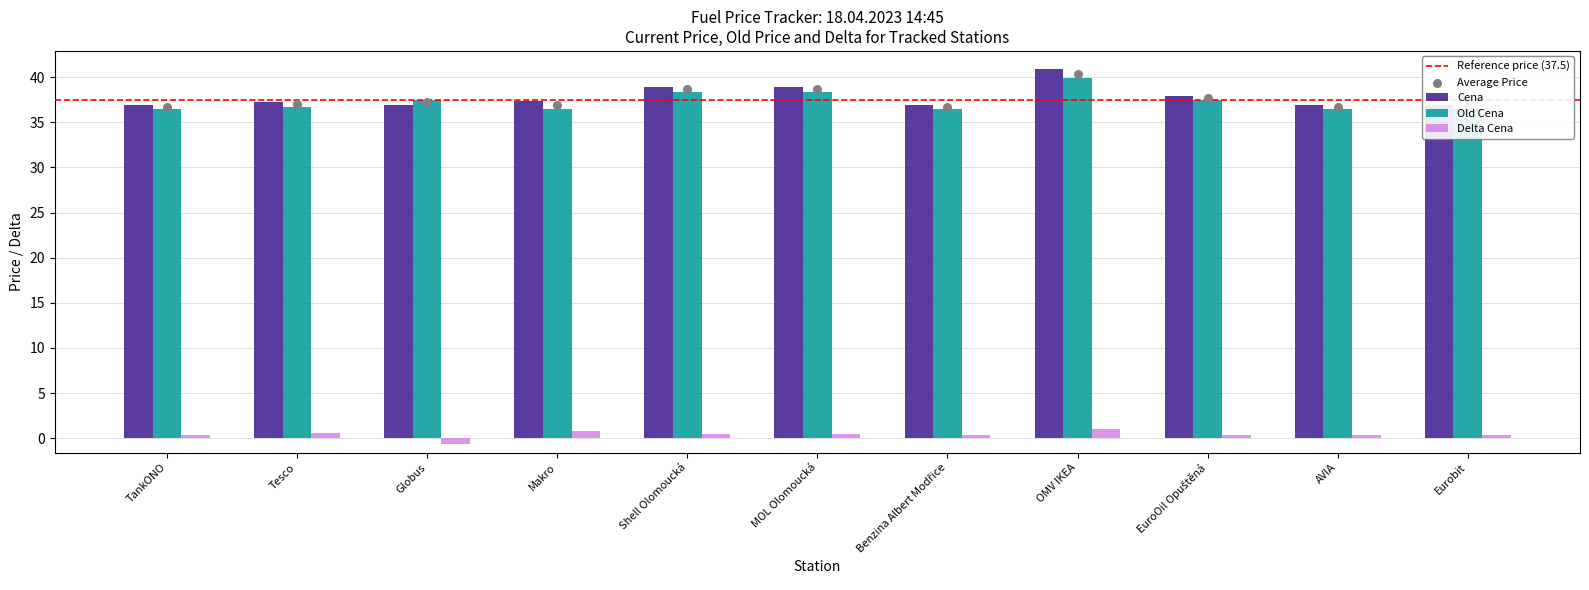

At how many categories does at least one series exceed 28?

11